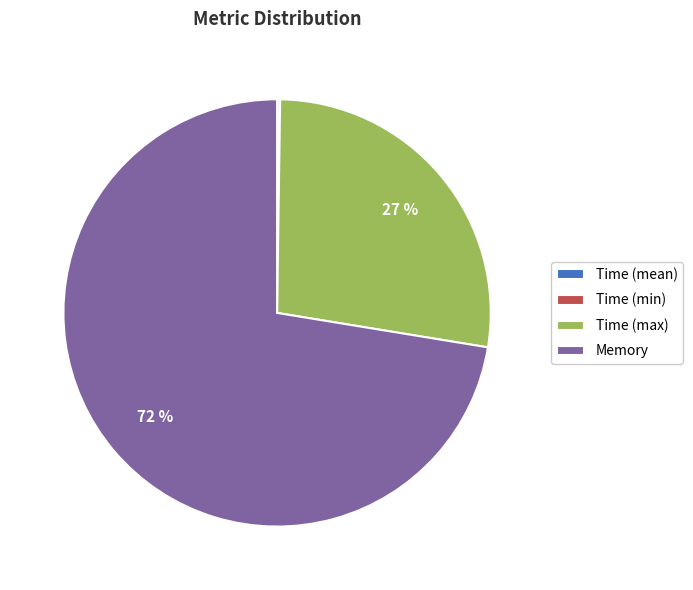

Which slice is the largest?

Memory